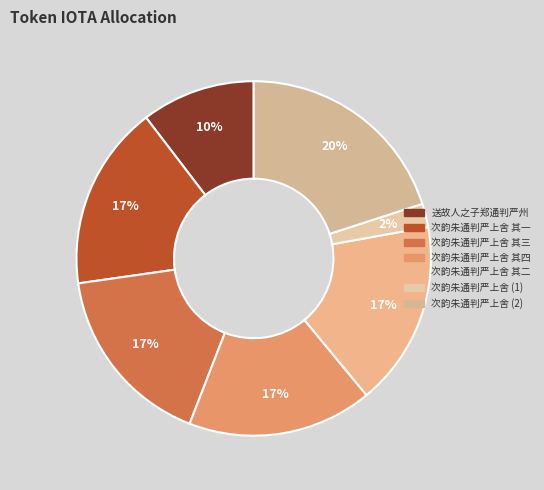

The 次韵朱通判严上舍 其四 slice represents 17% of the pie. True or false?

True